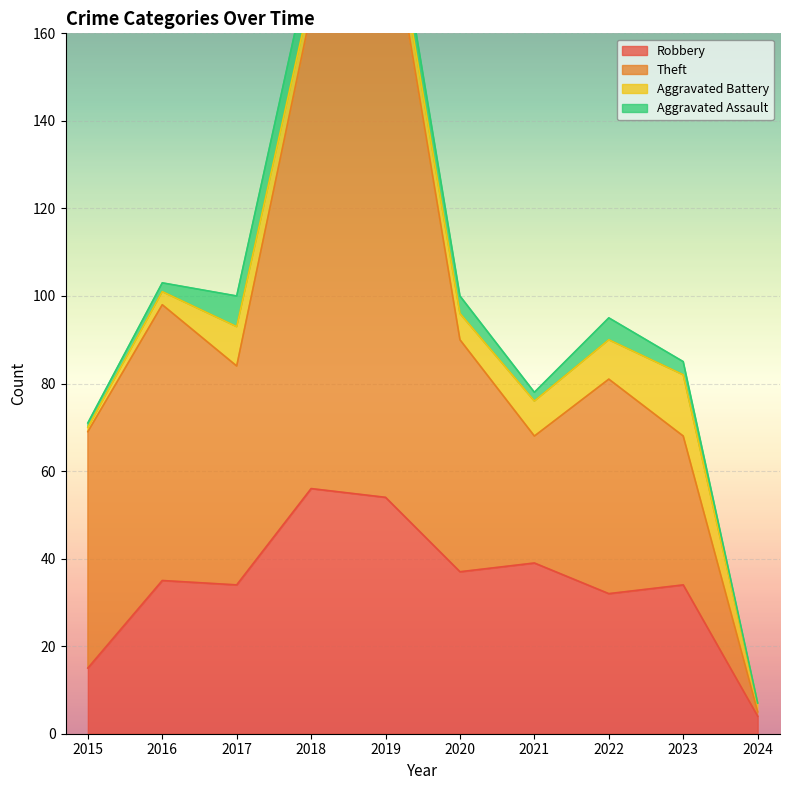

Where is the first local maximum for Robbery?

2016